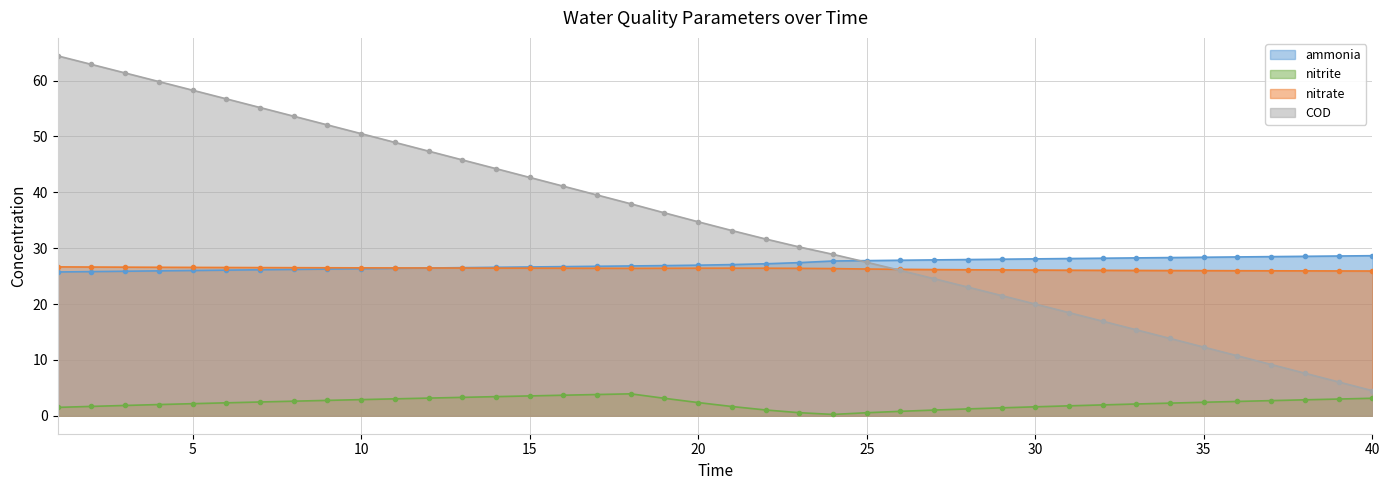

What is the difference between the nitrite values at 36 and 38?

0.3